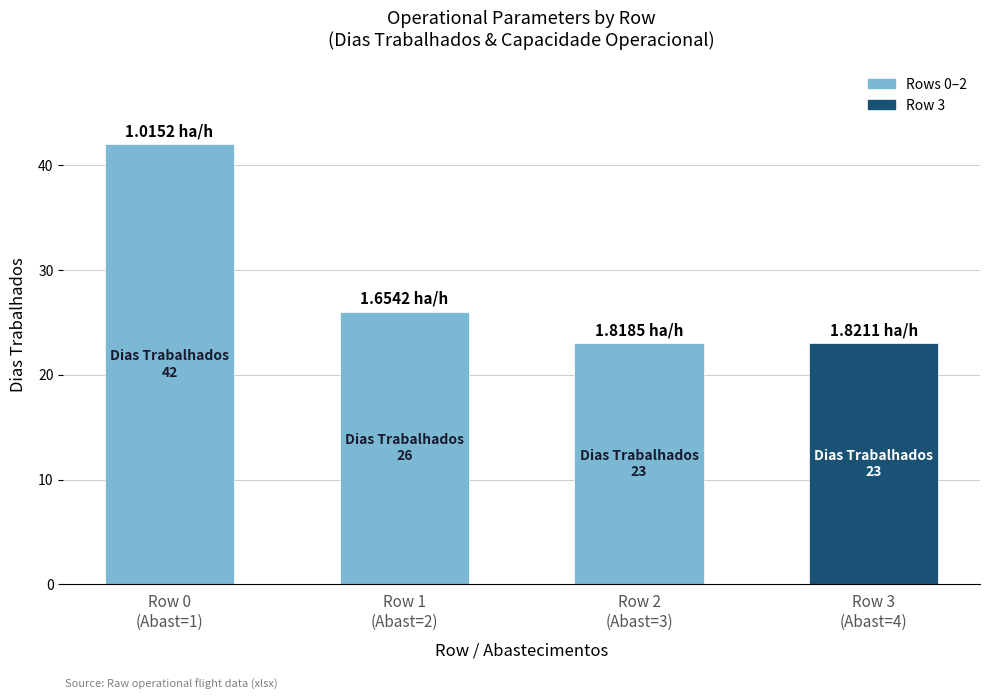

True or false: the data shows 39 at Row 1
(Abast=2).

False